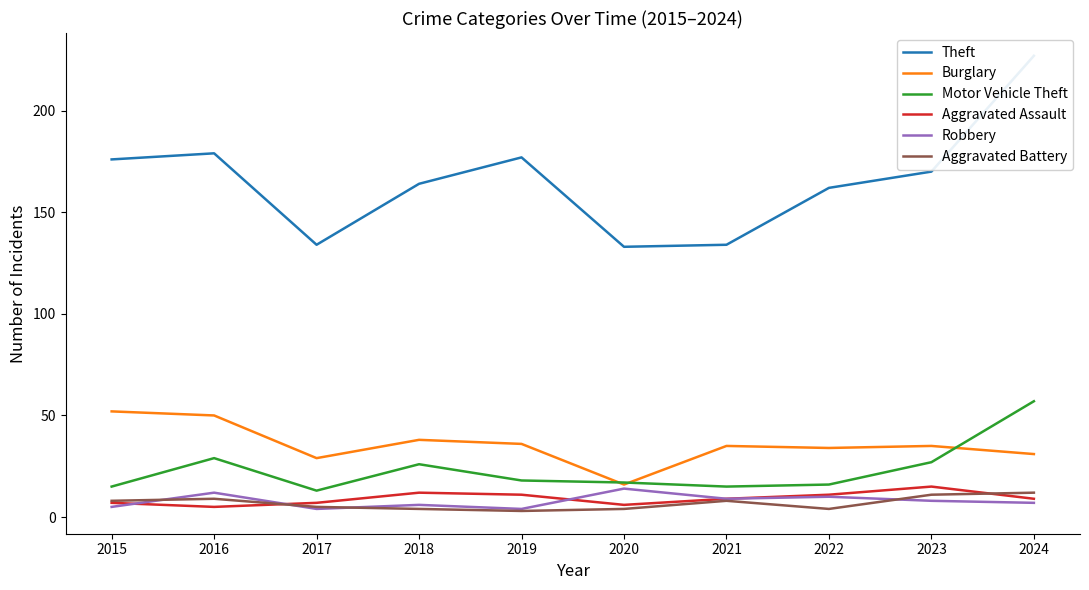

Is this an area chart (filled region under the line)?

No